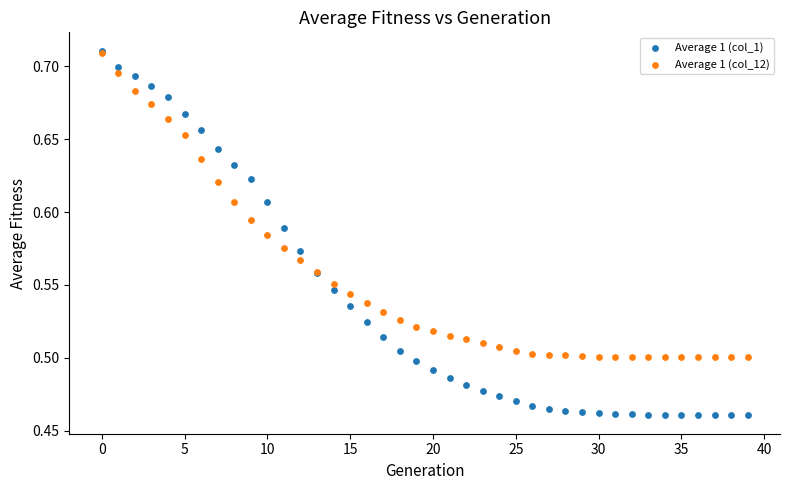

What are all the series names shown in the legend?

Average 1 (col_1), Average 1 (col_12)